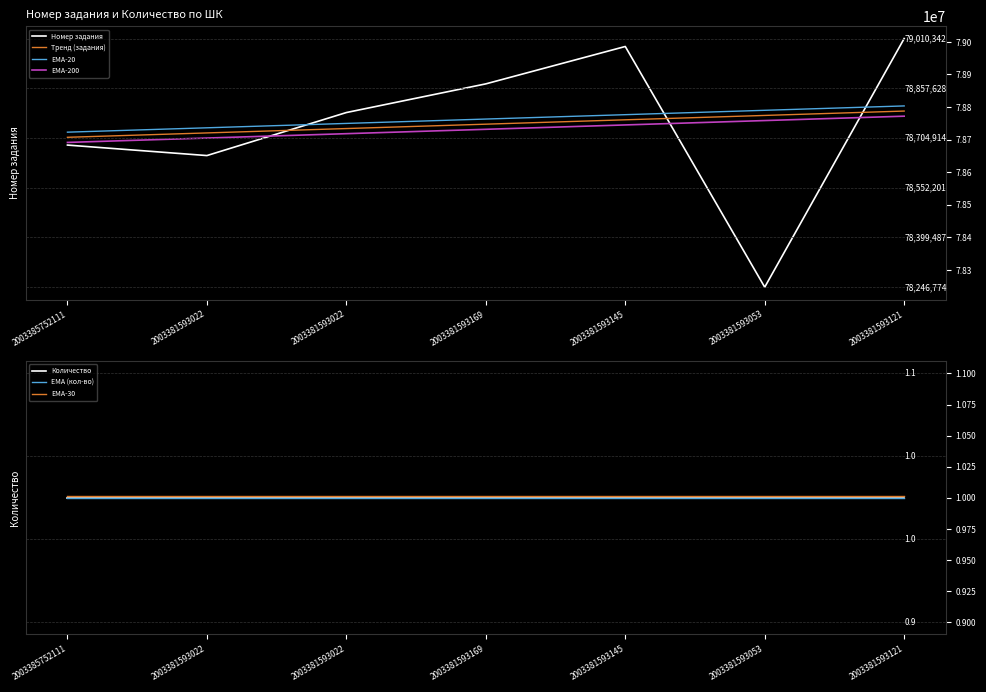

What is the change in value from 2003381593145 to 2003381593121?

+24407